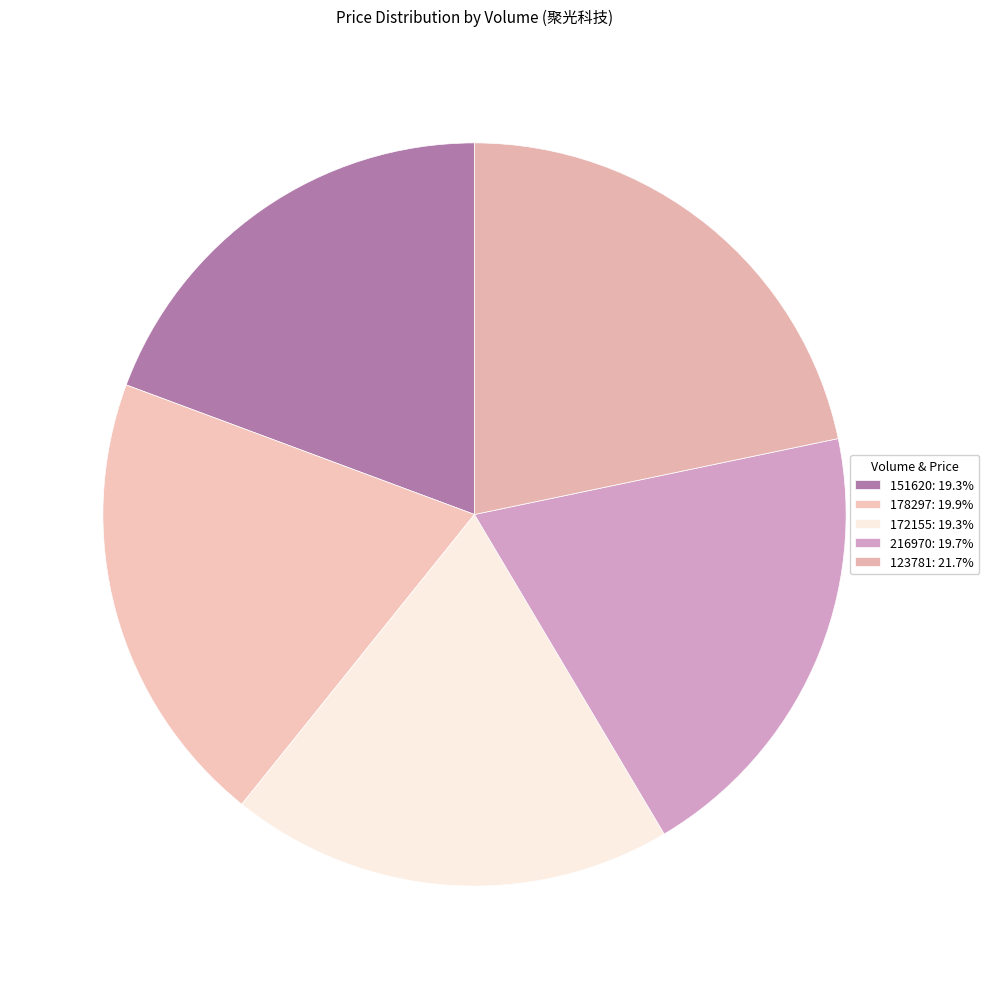

How many slices are in this pie chart?

5